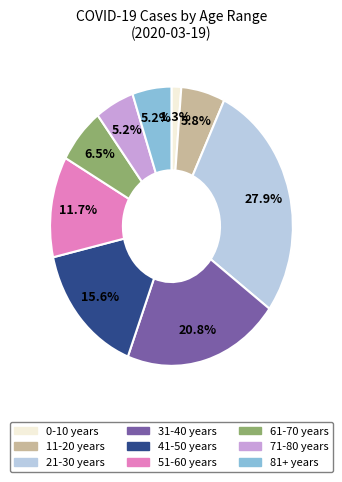

To the nearest percent, what portion does 71-80 years represent?

5%